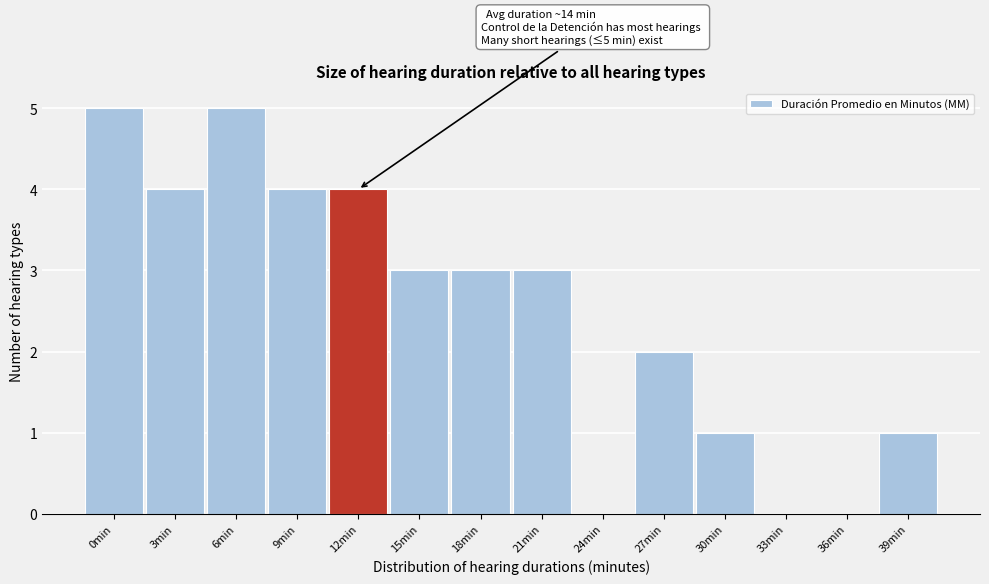

Reading right to left, transcribe all the data shown in this chart.

39min=1	36min=0	33min=0	30min=1	27min=2	24min=0	21min=3	18min=3	15min=3	12min=4	9min=4	6min=5	3min=4	0min=5